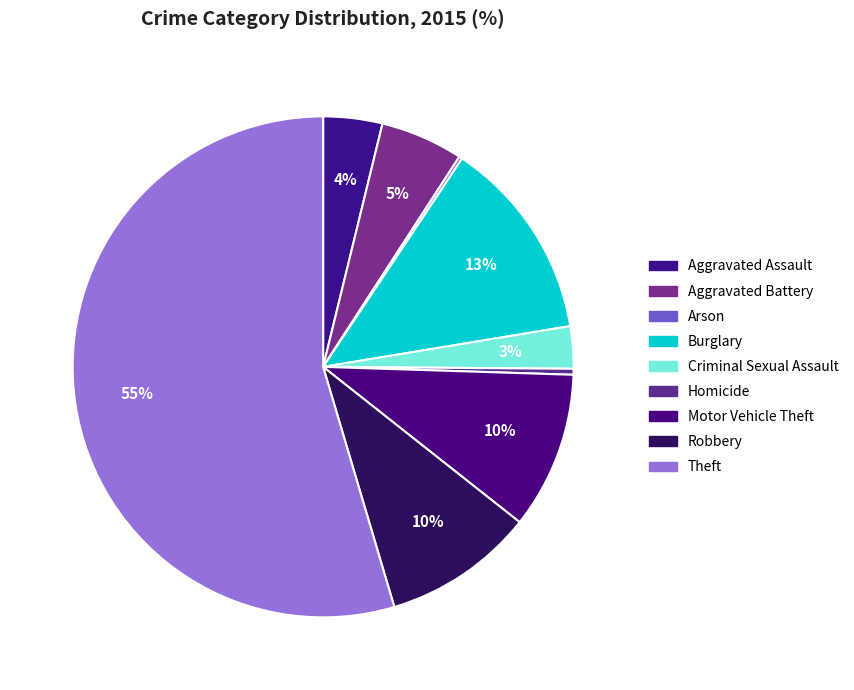

Is it true that Robbery is 10% of the pie?

True